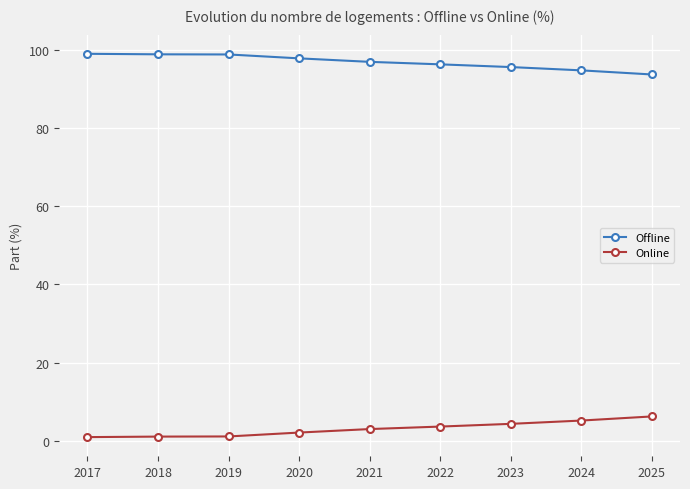

Rank the series by their maximum value, from highest to lowest.

Offline, Online